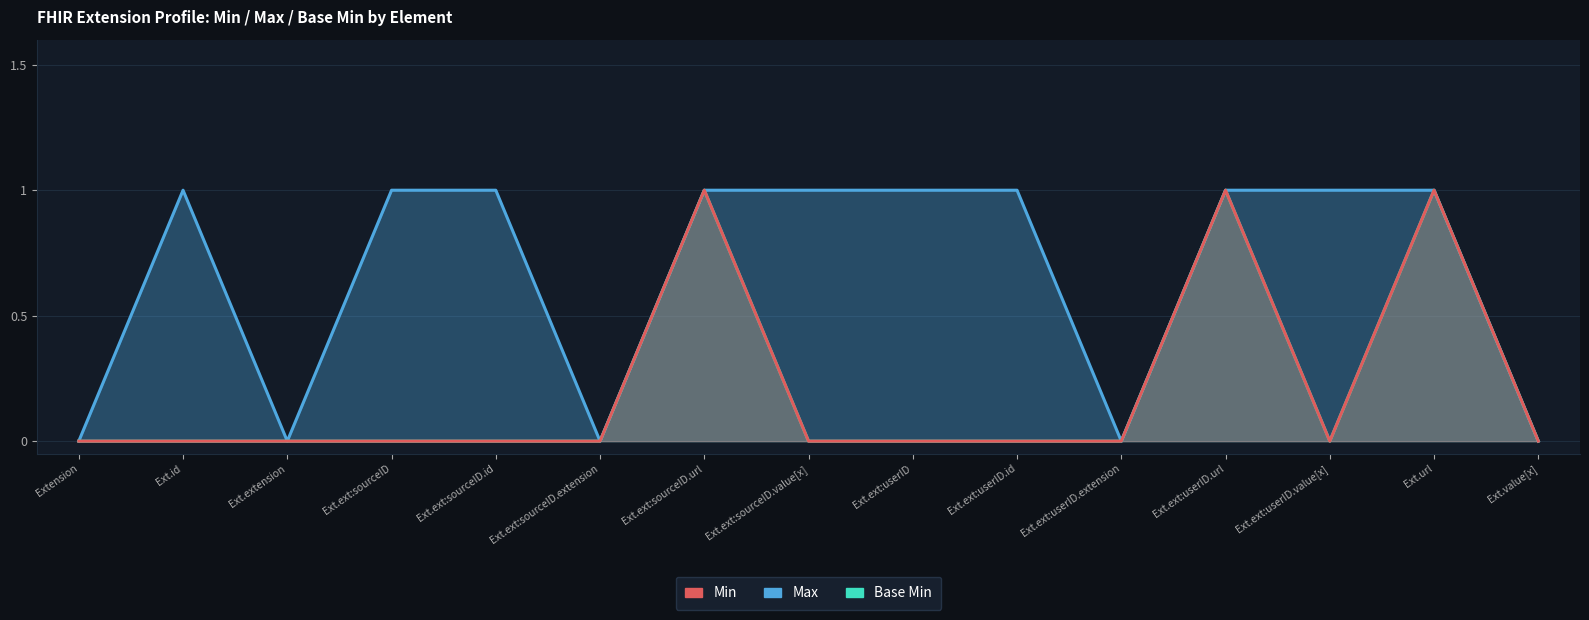

At which label is Base Min closest to 0?

Extension